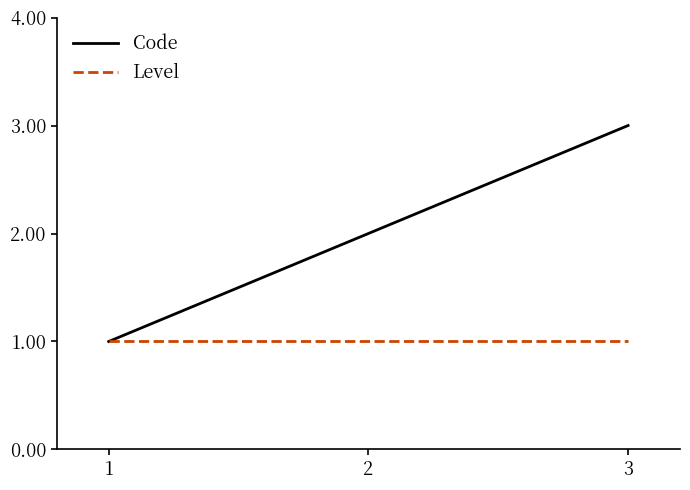

At which category is the sum across all series the highest?

3